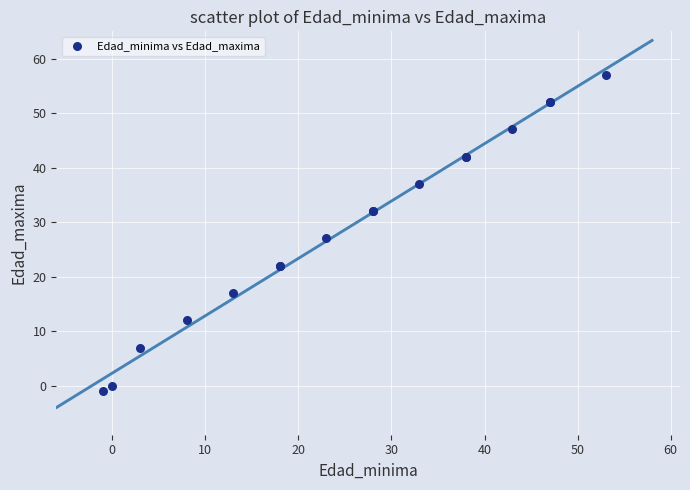

What Y value in the scatter plot is closest to 28?

27